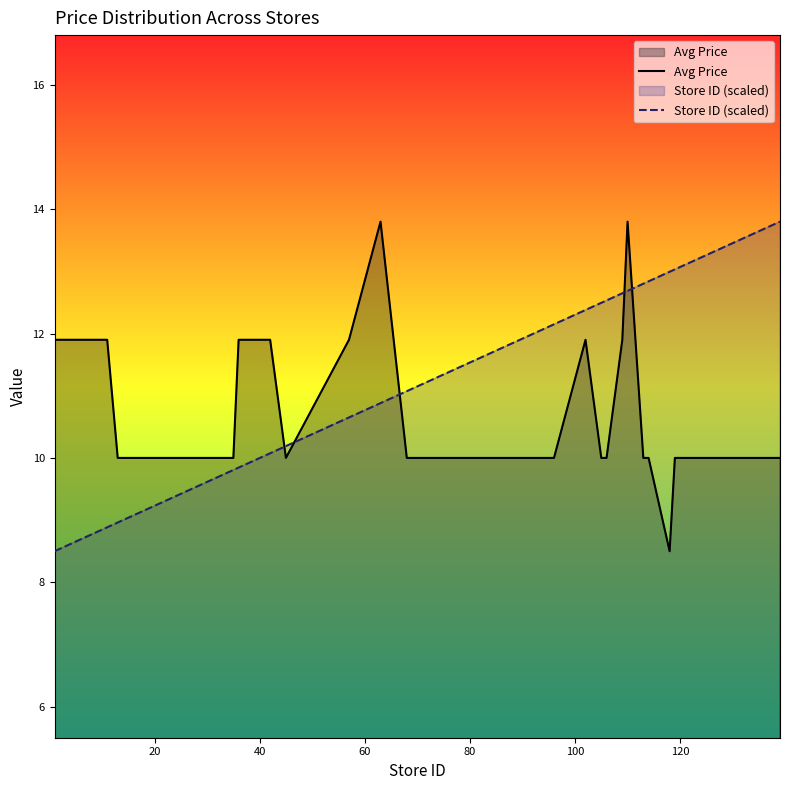

List the series in order of their overall mean, lowest first.

Avg Price, Store ID (scaled)